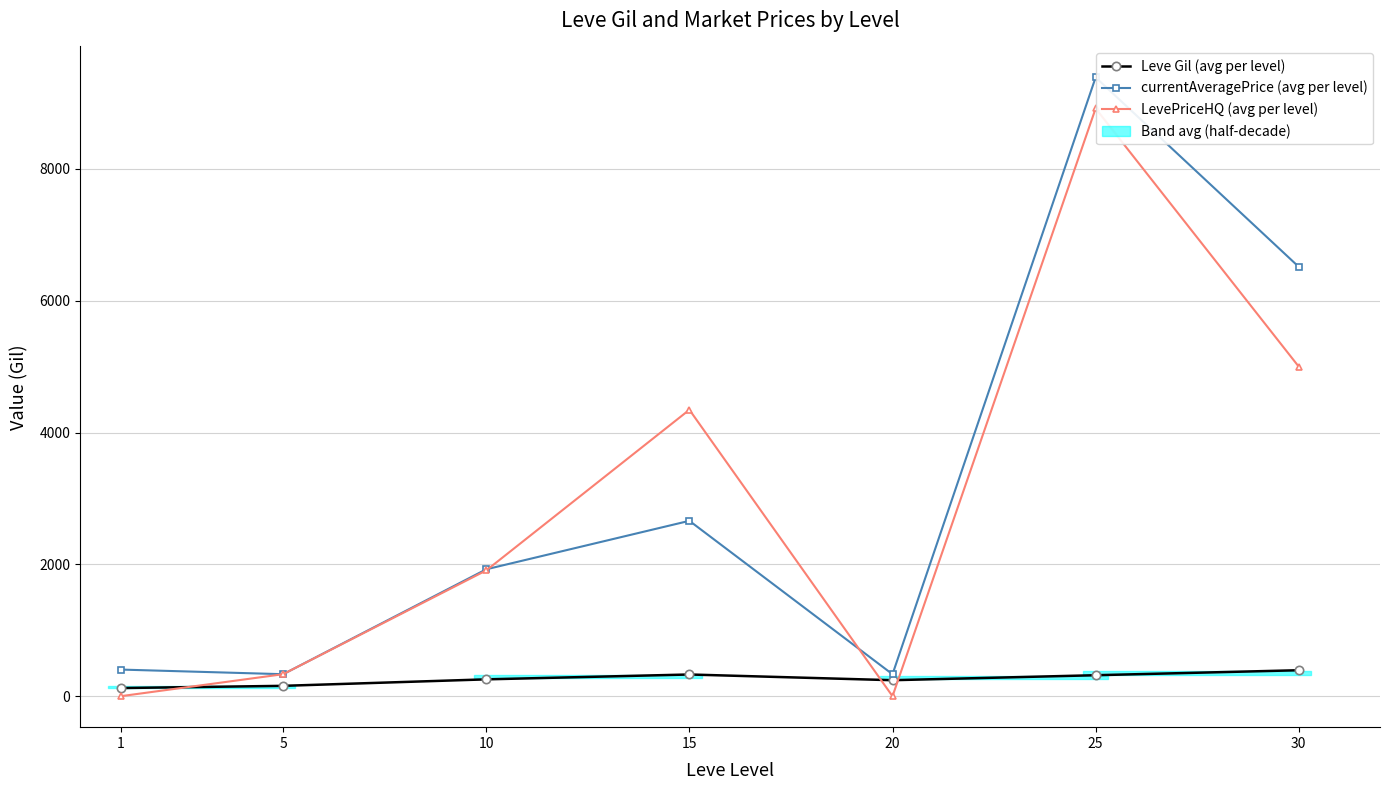

Between 5 and 30, which series saw the biggest shift?

currentAveragePrice (avg per level)